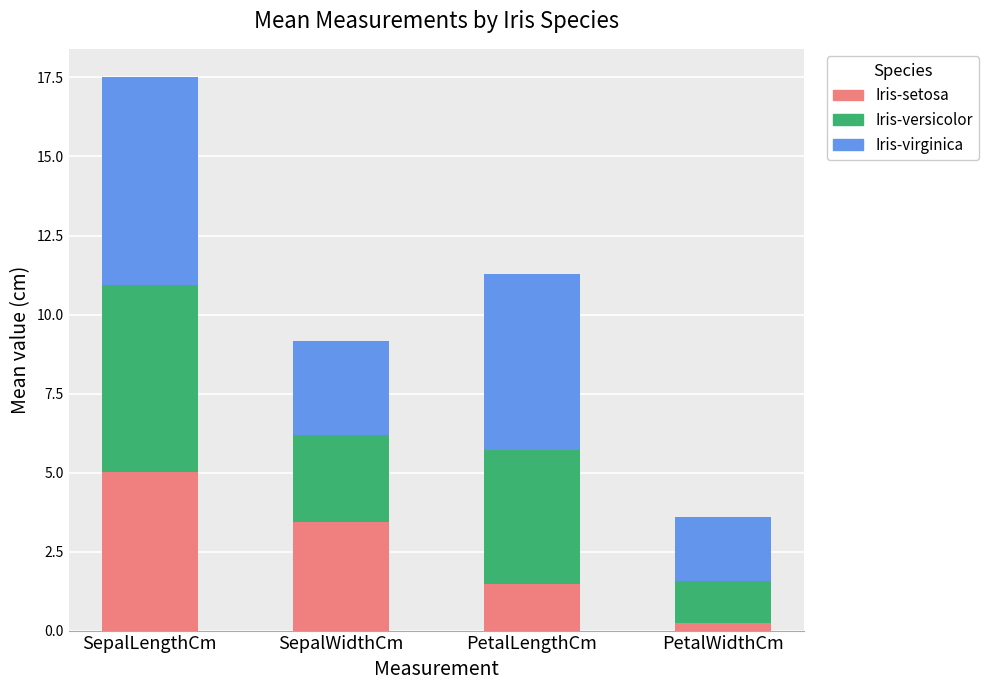

What is the approximate value of Iris-setosa at PetalLengthCm?

1.5